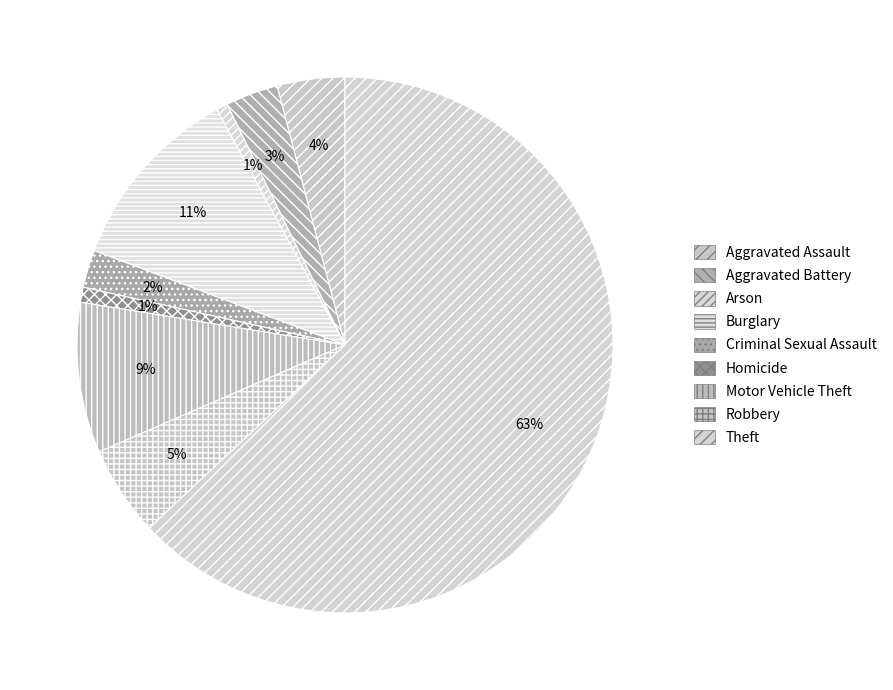

To the nearest percent, what portion does Criminal Sexual Assault represent?

2%